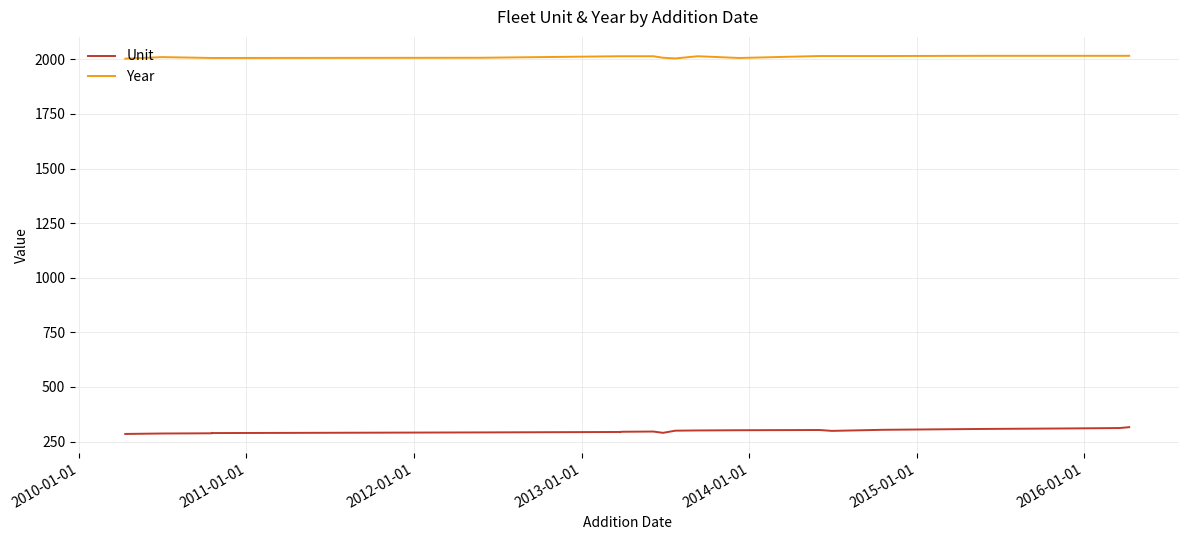

True or false: Year and Unit intersect in this chart.

False